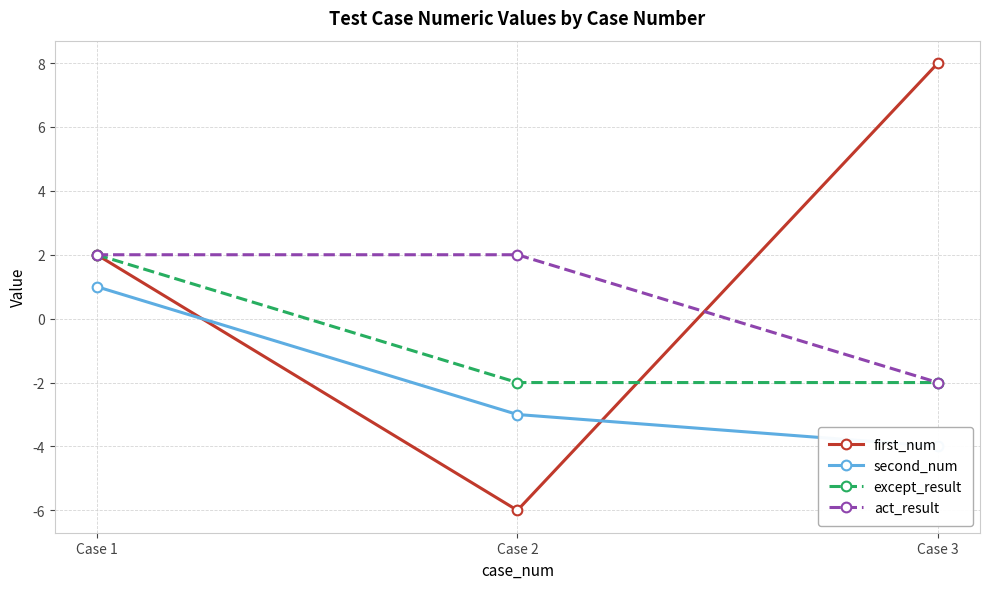

What is the value of the second_num point at the 3rd from the left?

-4